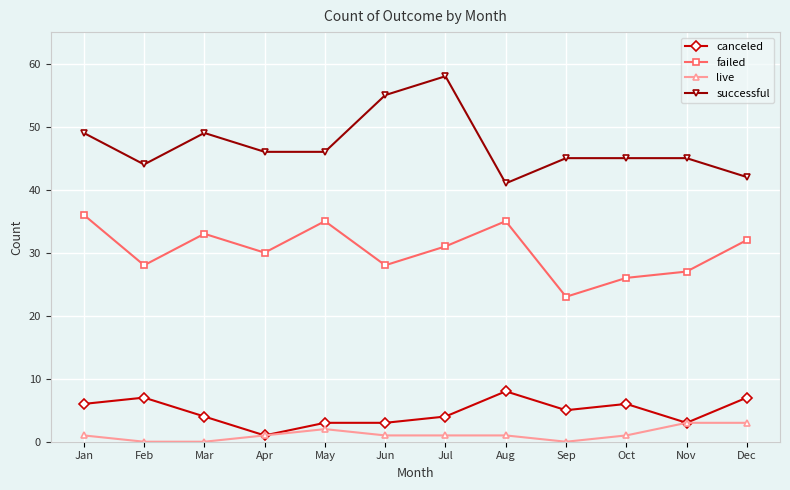

Reading left to right, extract all data points from this chart.

canceled: Jan=6	Feb=7	Mar=4	Apr=1	May=3	Jun=3	Jul=4	Aug=8	Sep=5	Oct=6	Nov=3	Dec=7
failed: Jan=36	Feb=28	Mar=33	Apr=30	May=35	Jun=28	Jul=31	Aug=35	Sep=23	Oct=26	Nov=27	Dec=32
live: Jan=1	Feb=0	Mar=0	Apr=1	May=2	Jun=1	Jul=1	Aug=1	Sep=0	Oct=1	Nov=3	Dec=3
successful: Jan=49	Feb=44	Mar=49	Apr=46	May=46	Jun=55	Jul=58	Aug=41	Sep=45	Oct=45	Nov=45	Dec=42